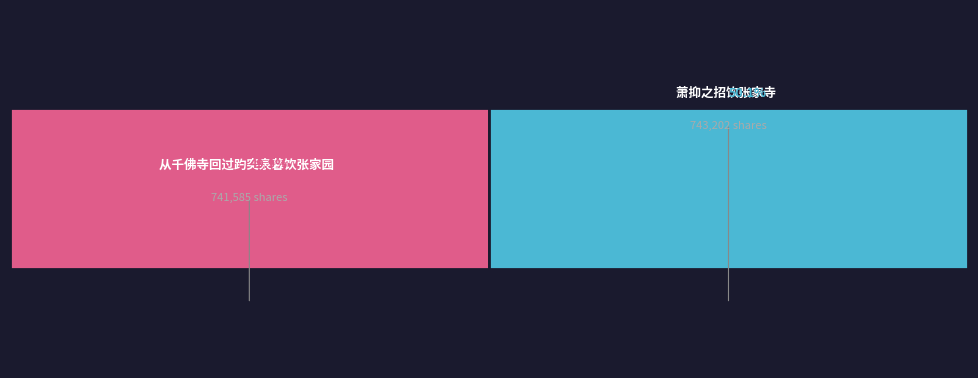

Is it true that 从千佛寺回过趵突泉暮饮张家园 is 41% of the pie?

False